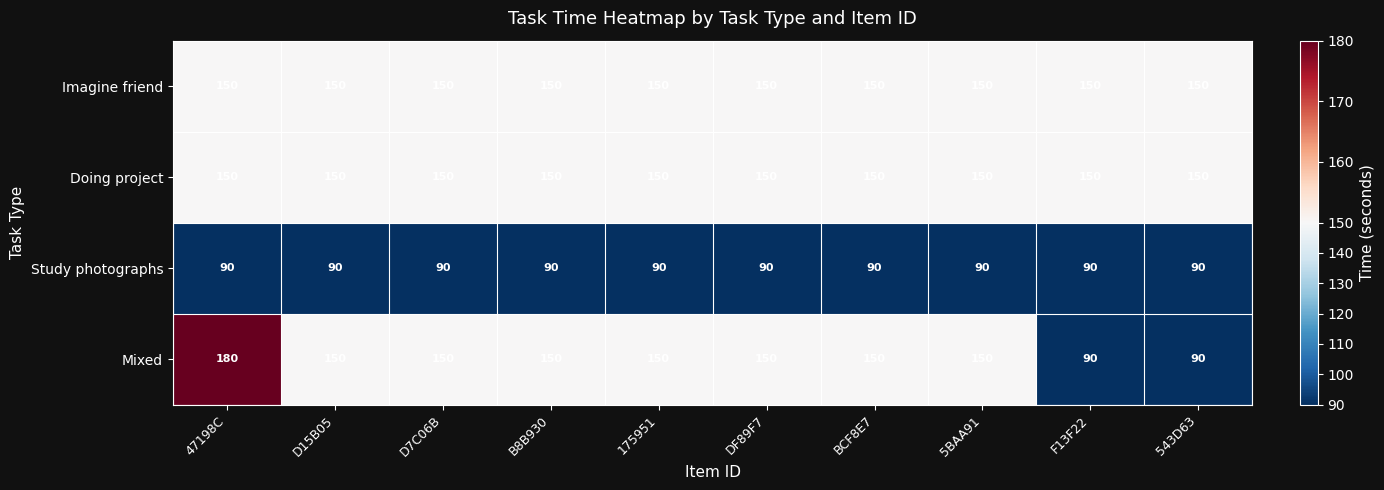

What is the sum of all Study photographs values?

900